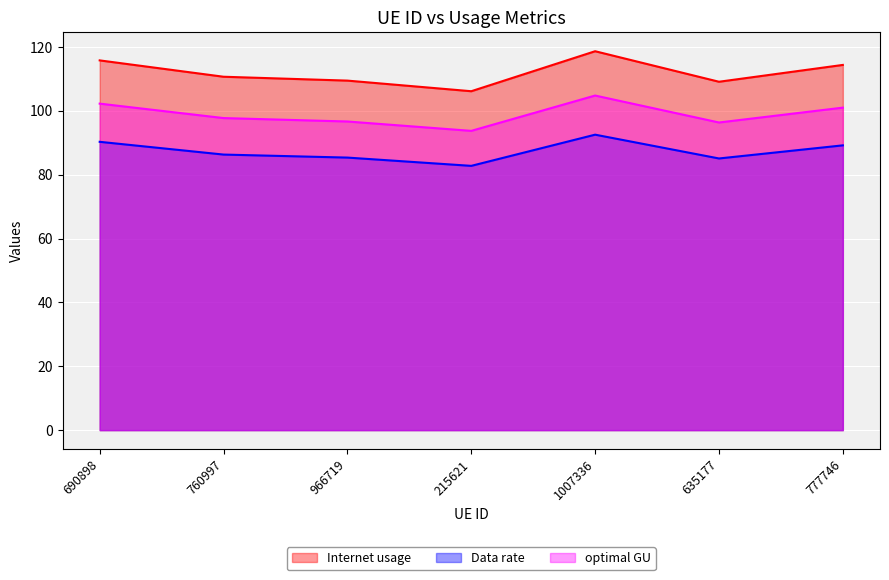

What is the average value of the Internet usage series?

112.1